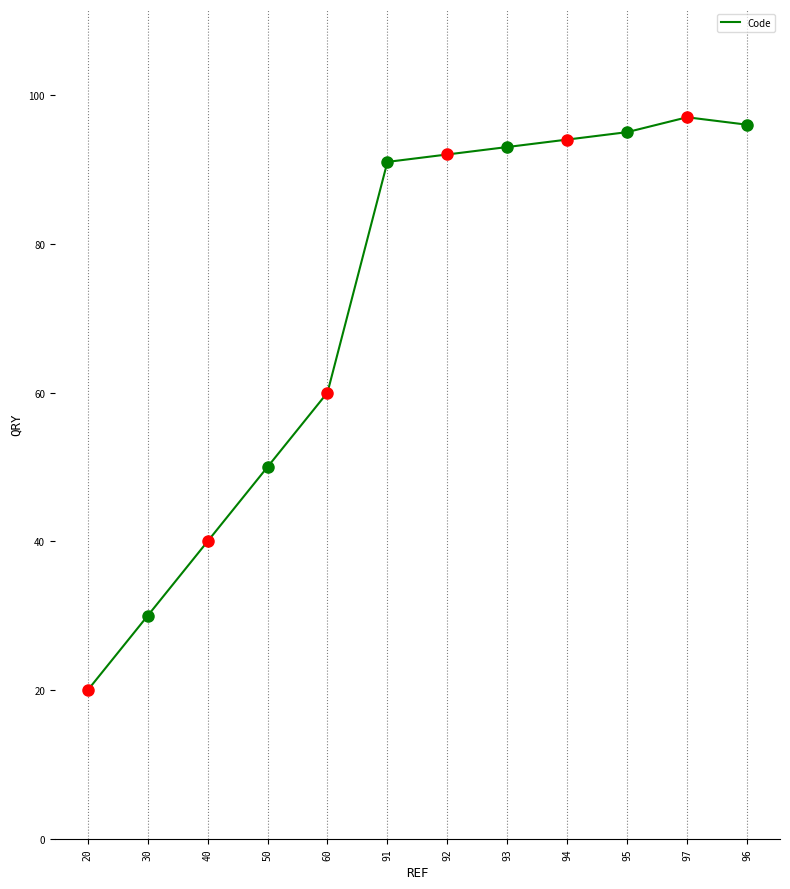

Does the chart display data point markers on the line(s)?

No